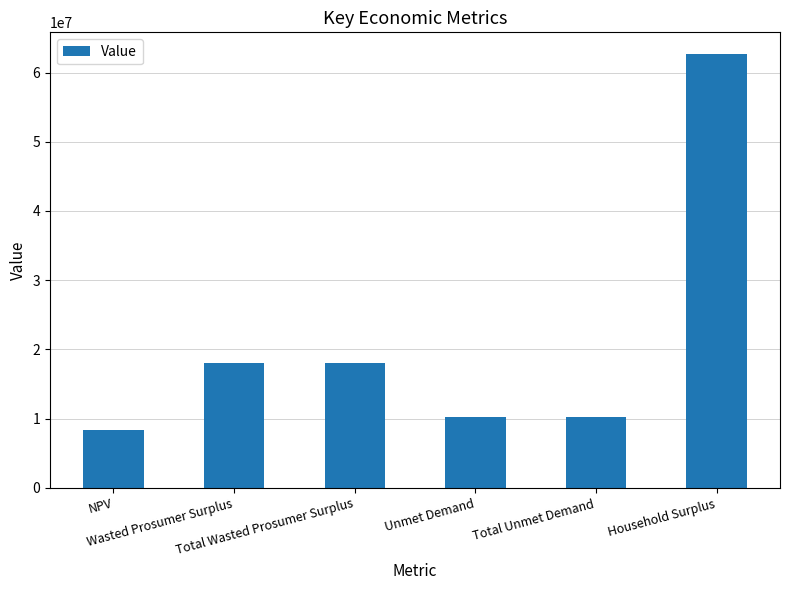

Reading left to right, what are all the values shown in this chart?

NPV=8383170.5	Wasted Prosumer Surplus=18093321.8	Total Wasted Prosumer Surplus=18093321.8	Unmet Demand=10285071.6	Total Unmet Demand=10285071.6	Household Surplus=62674746.1